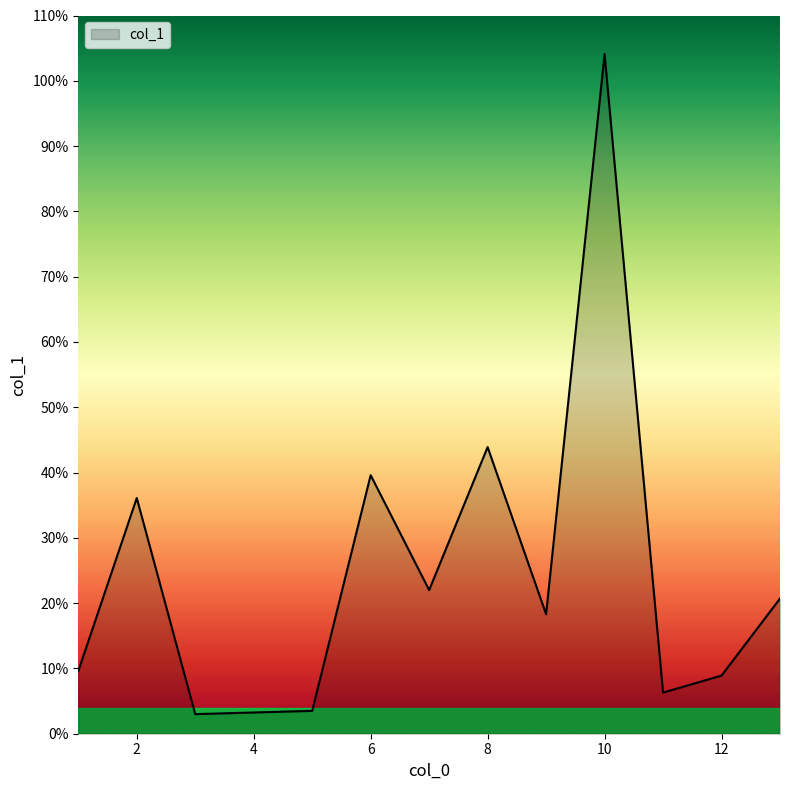

What is the maximum value shown in the chart?

104.1